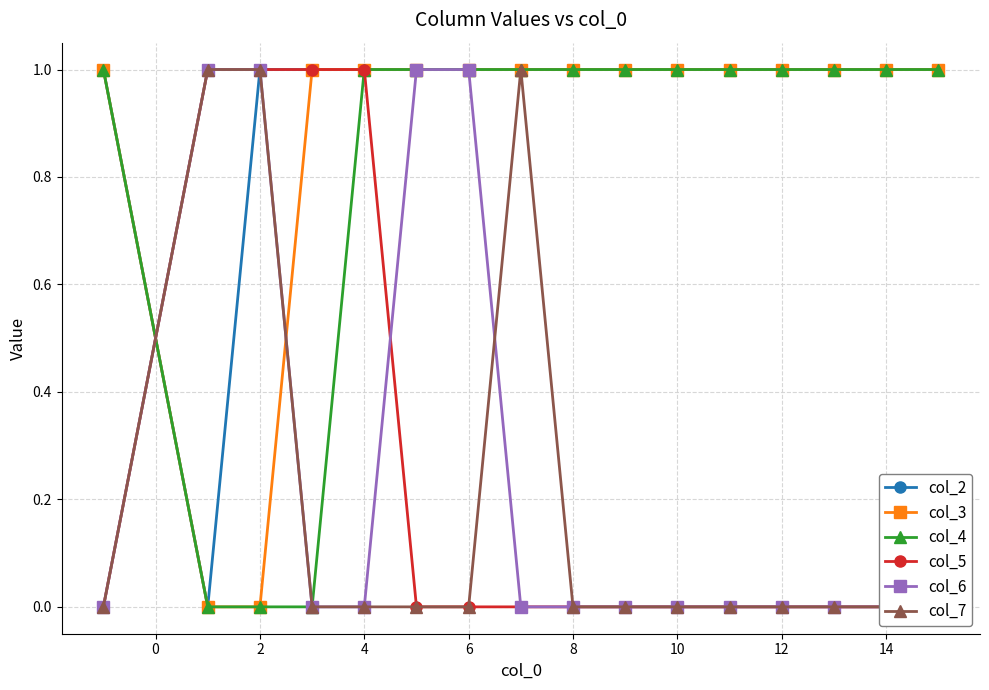

Is it true that col_3 equals 1 at 4?

True